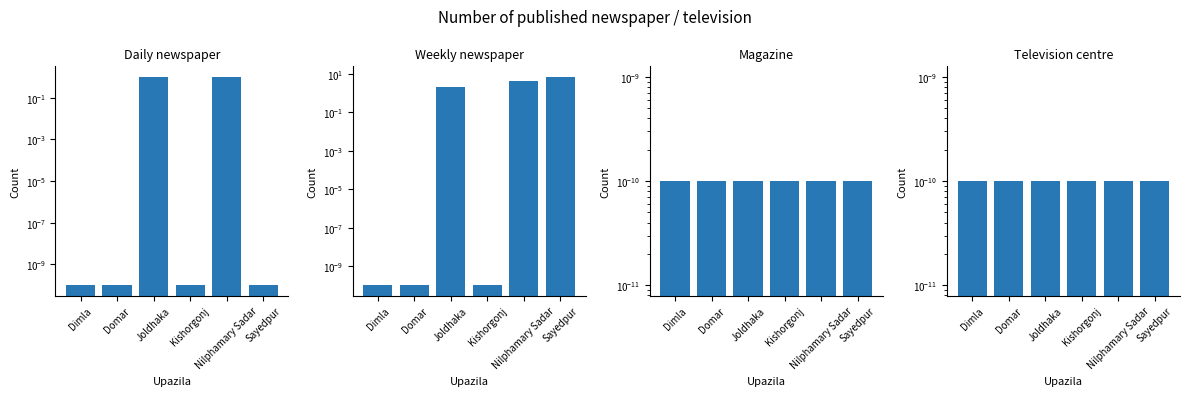

What is the label of the 3rd bar from the right?

Kishorgonj